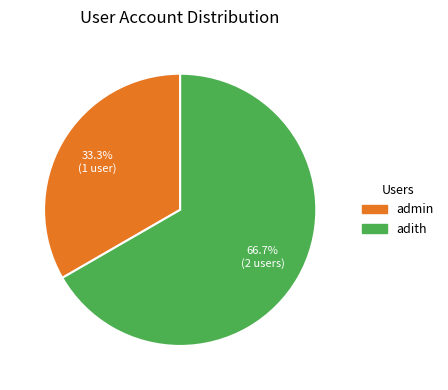

Rank the categories by value from lowest to highest.

admin, adith